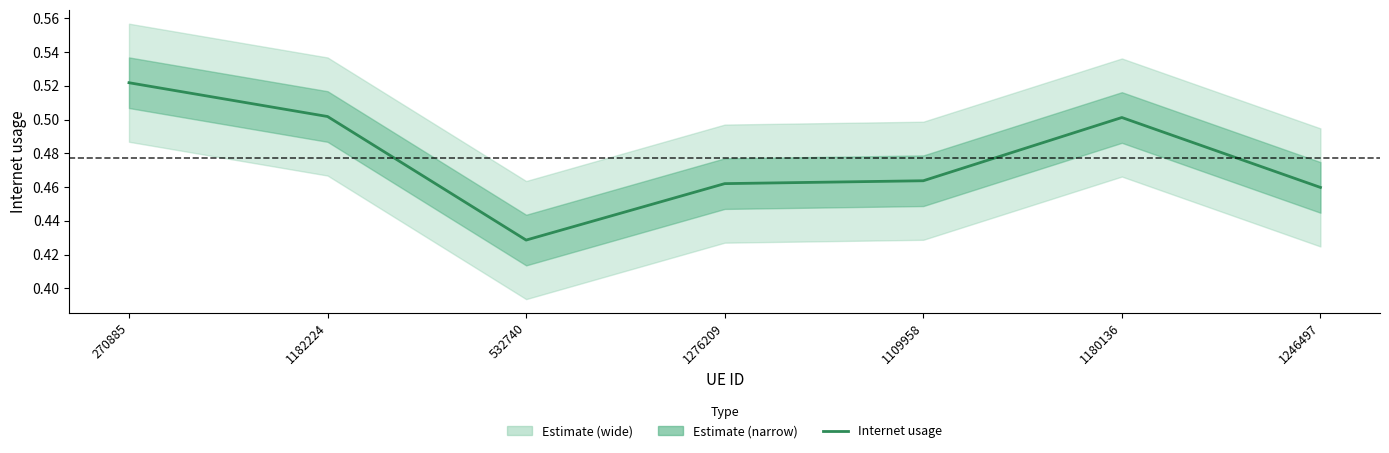

Count the number of categories in the chart.

7